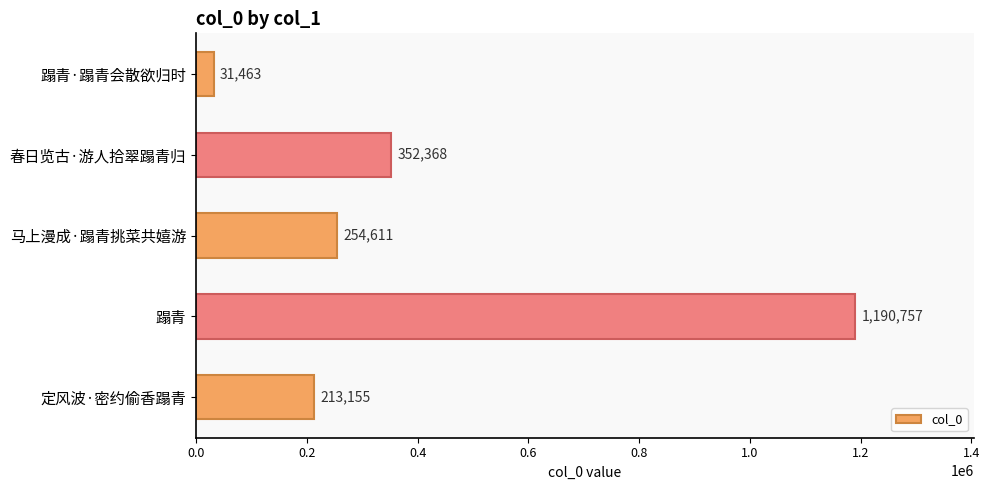

What is the sum of all values?

2042354